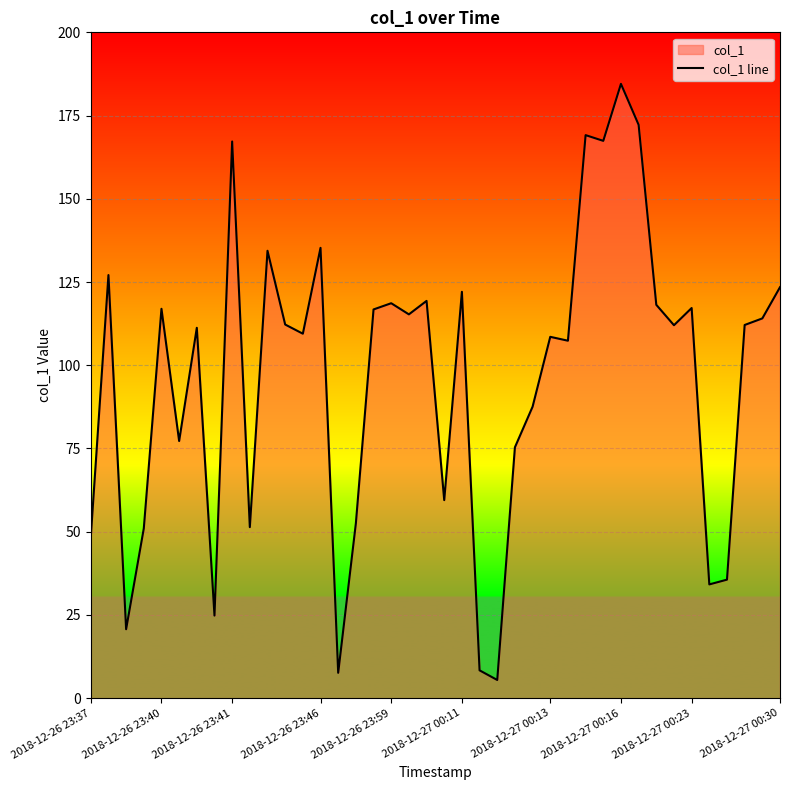

What is the minimum value shown in the chart?

5.5